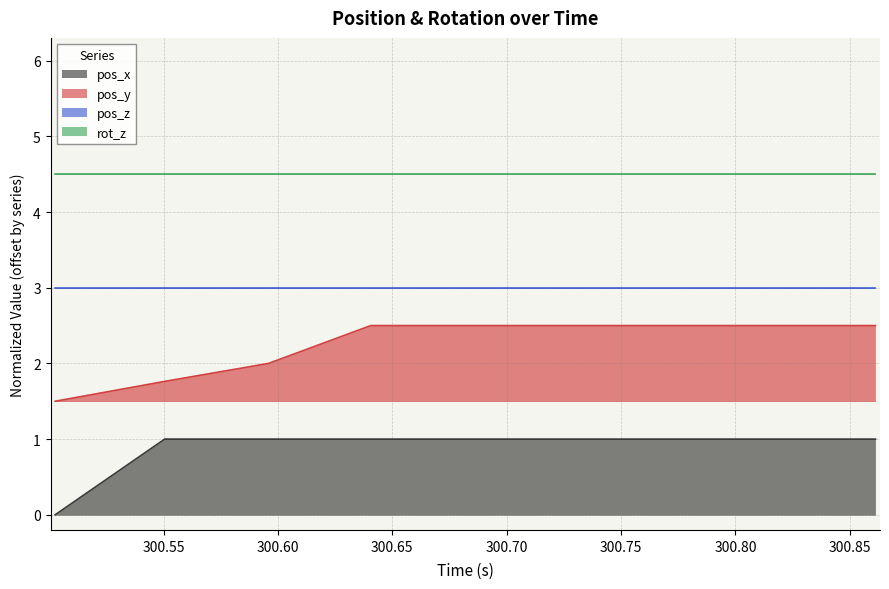

What is the label of the 4th point from the right?

300.774